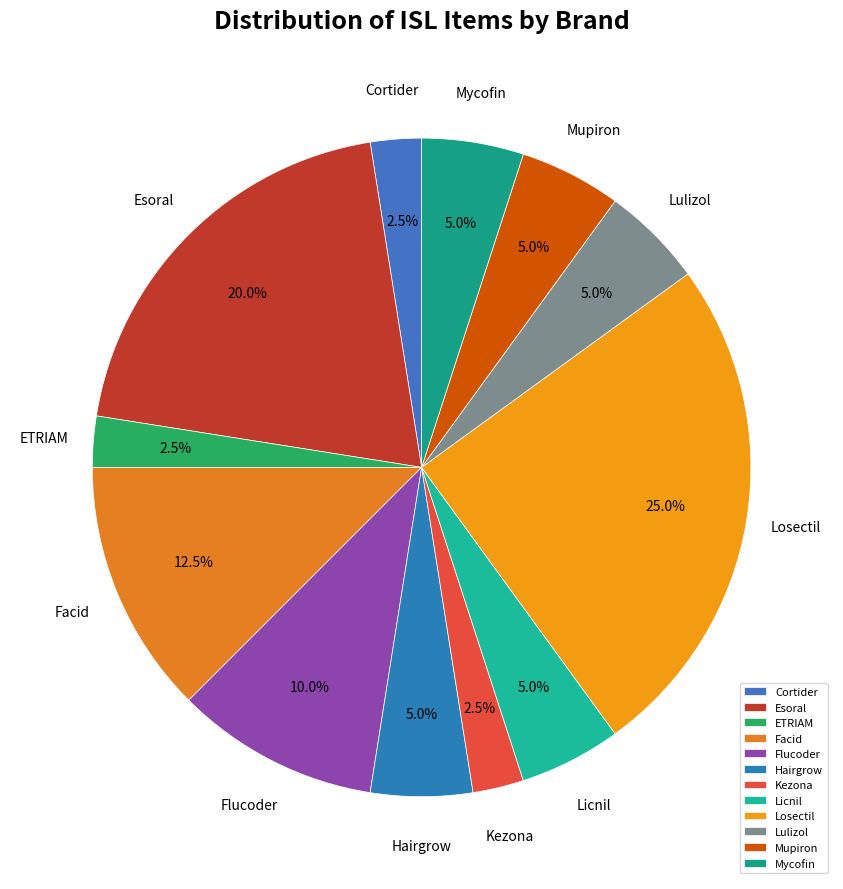

How many segments does this pie chart have?

12